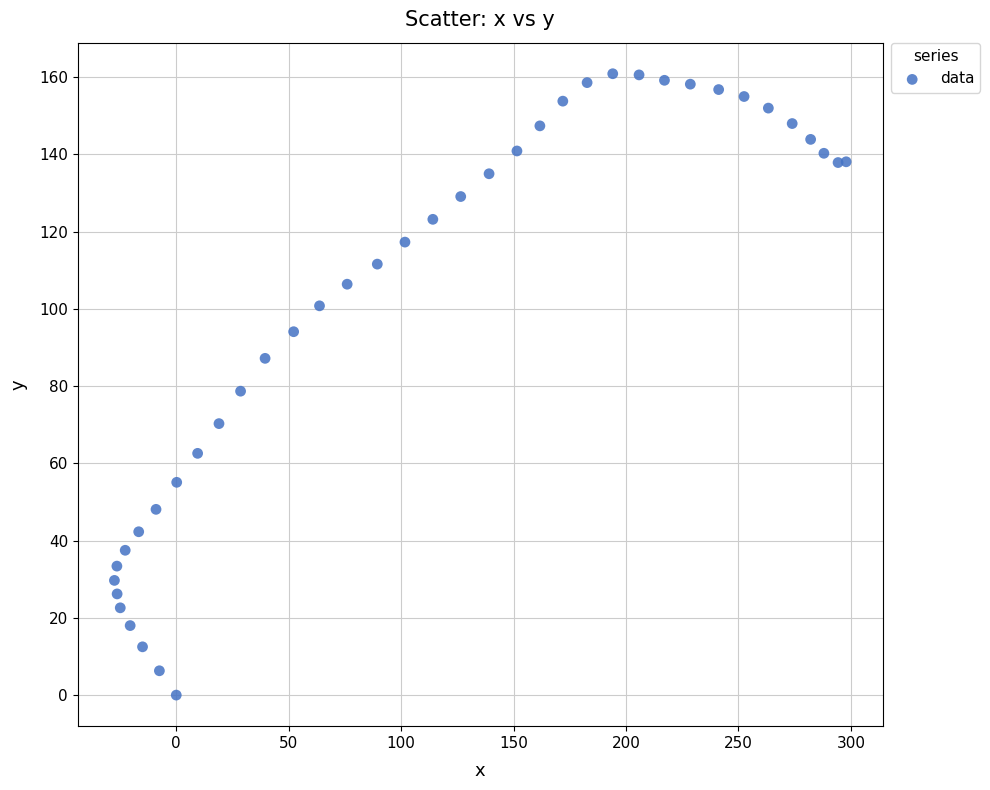

What is the range of X values (max minus min)?

325.4